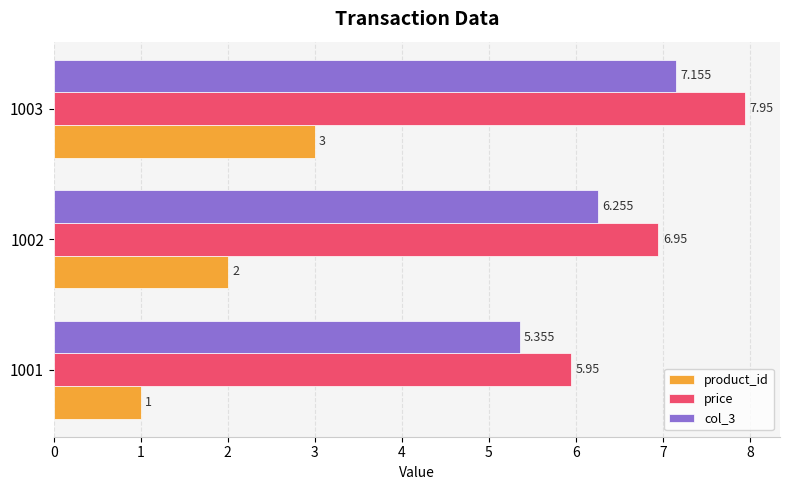

Which series has the largest total across all categories?

price